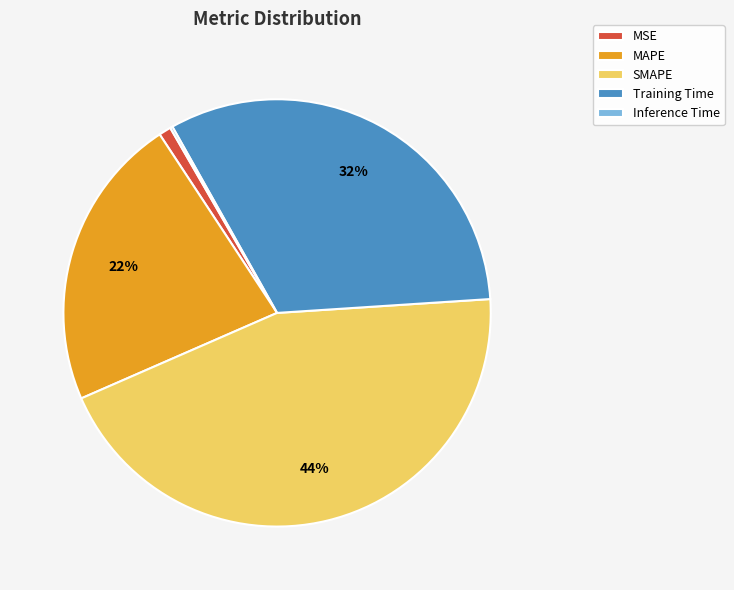

True or false: MAPE accounts for 22% of the total.

True